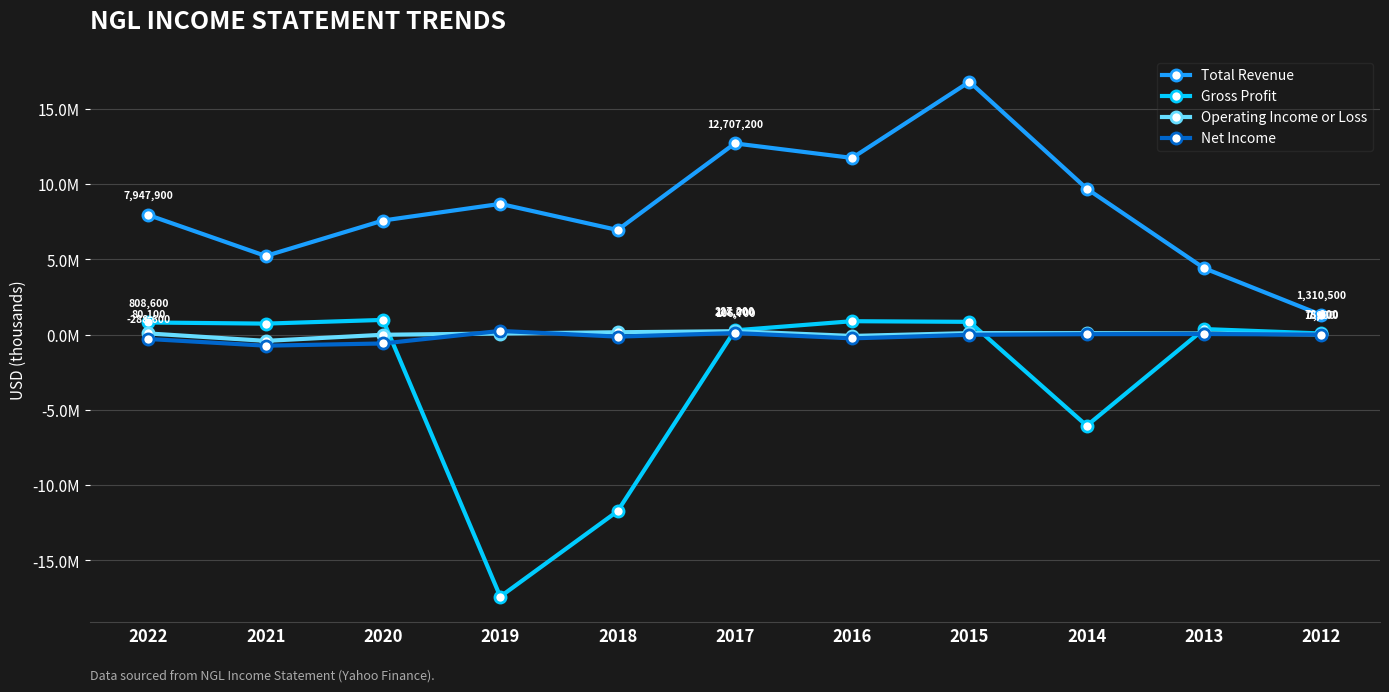

Is it true that Total Revenue equals 13836434 at 2019?

False